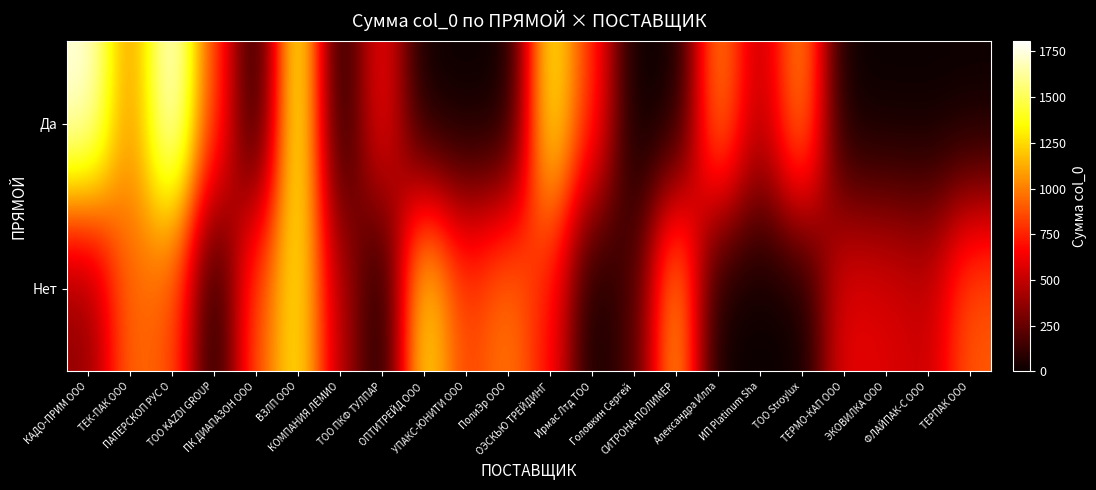

At how many categories does at least one series exceed 1695?

2